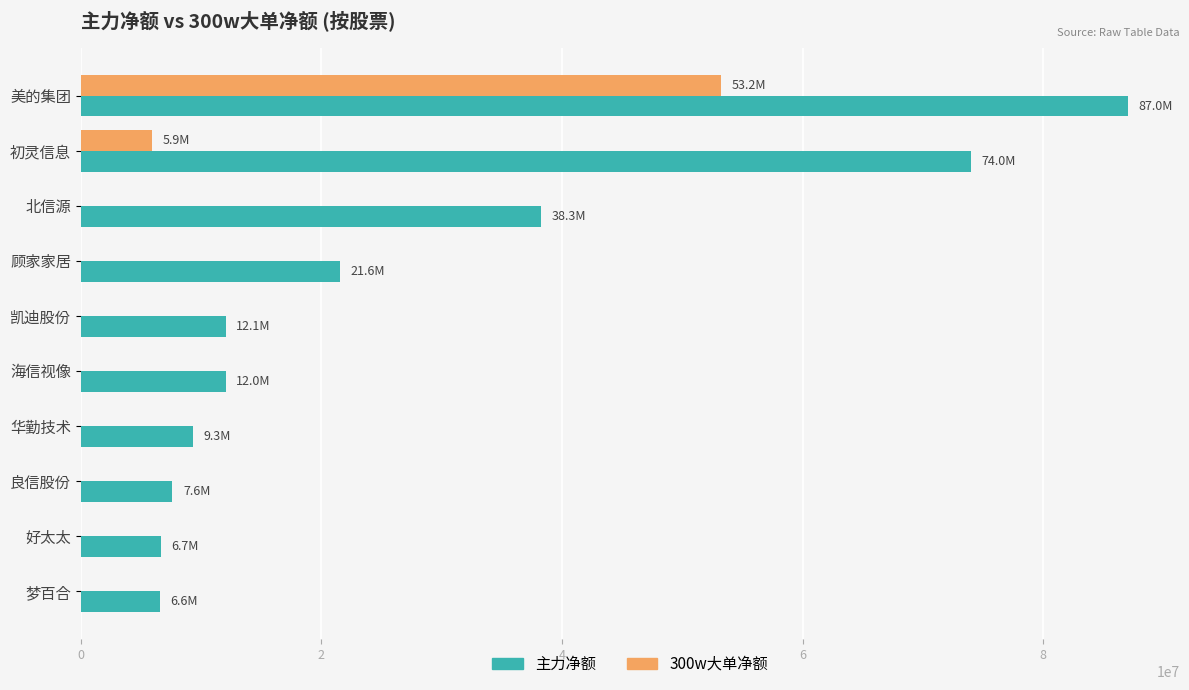

Count the number of categories in the chart.

10